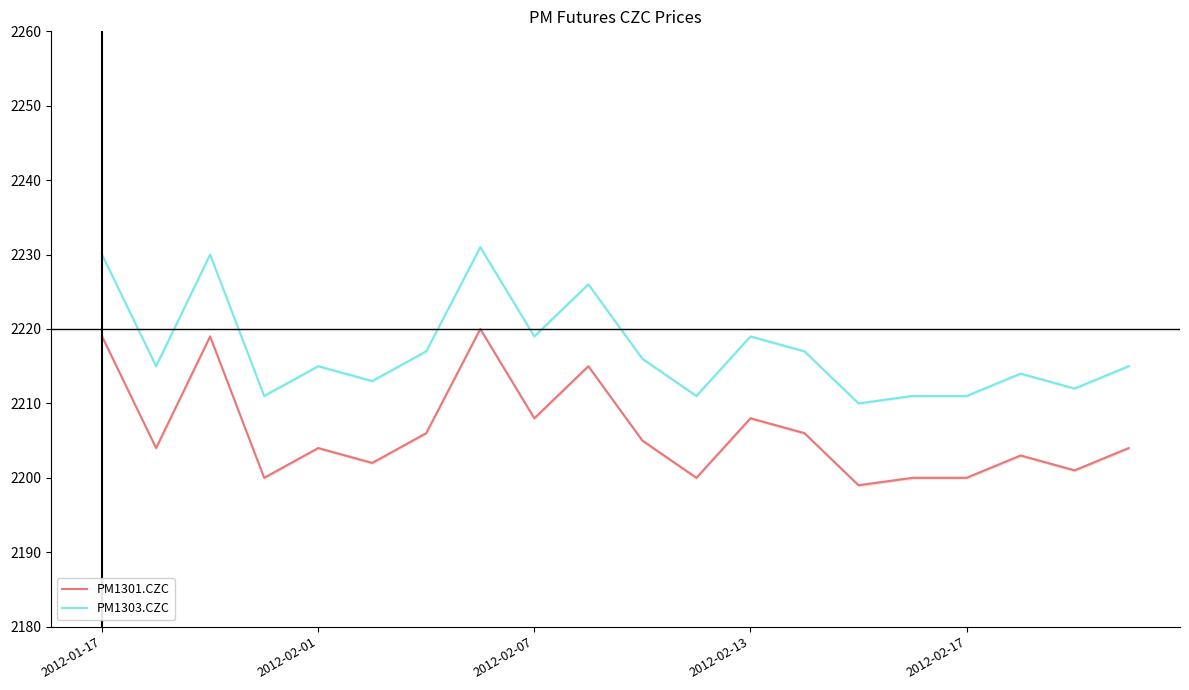

Rank the series by their average value, from lowest to highest.

PM1301.CZC, PM1303.CZC